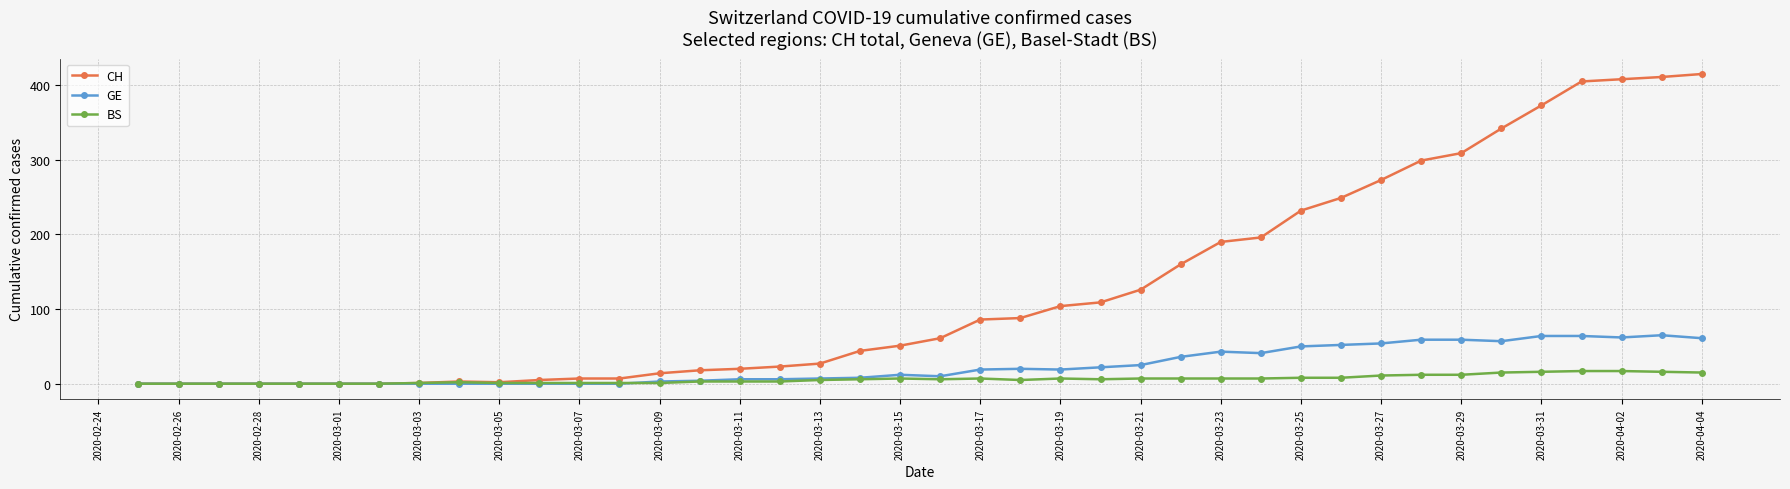

What is the value of the CH point at the 13th from the left?

7